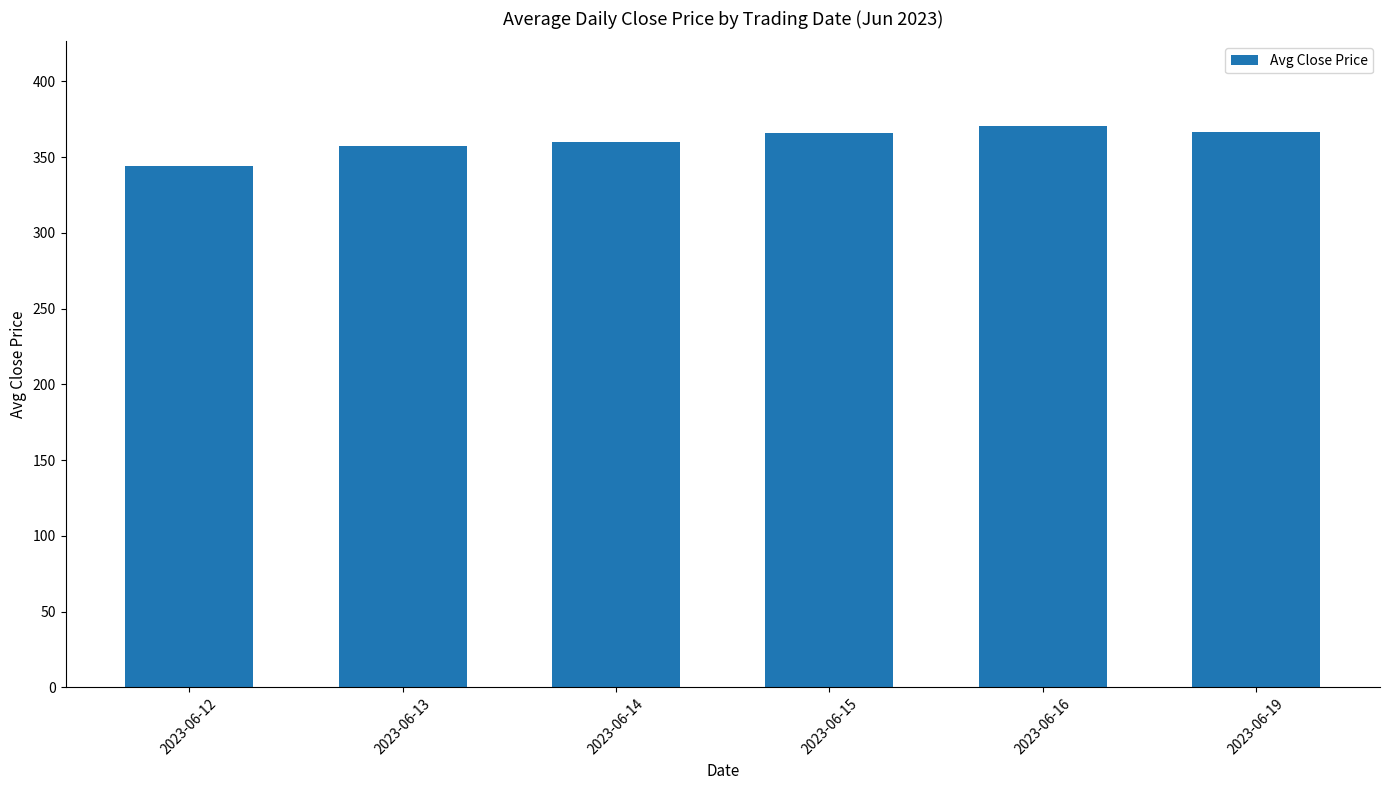

What is the change in value from 2023-06-13 to 2023-06-15?

+8.3